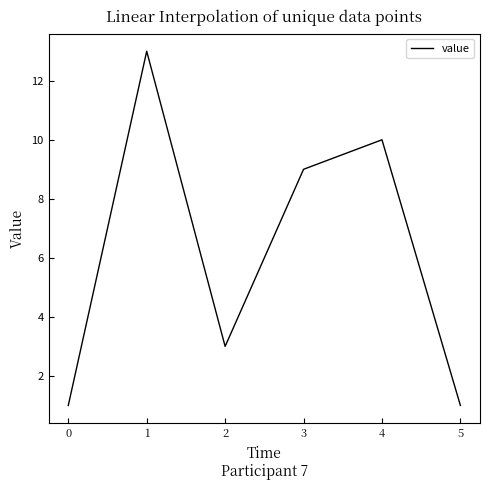

What is the sum of the values at 2 and 5?

4